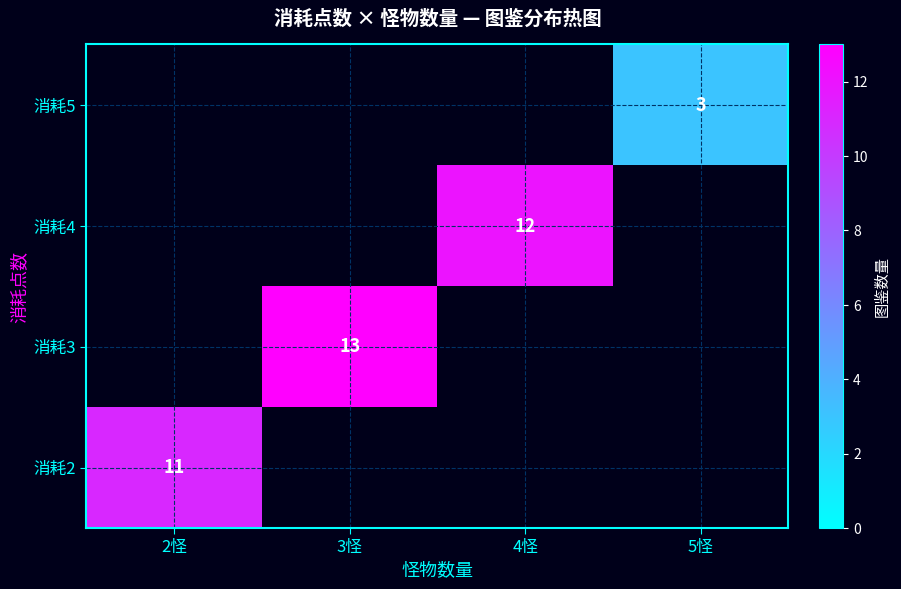

Is it true that 消耗4 equals 12 at 4怪?

True